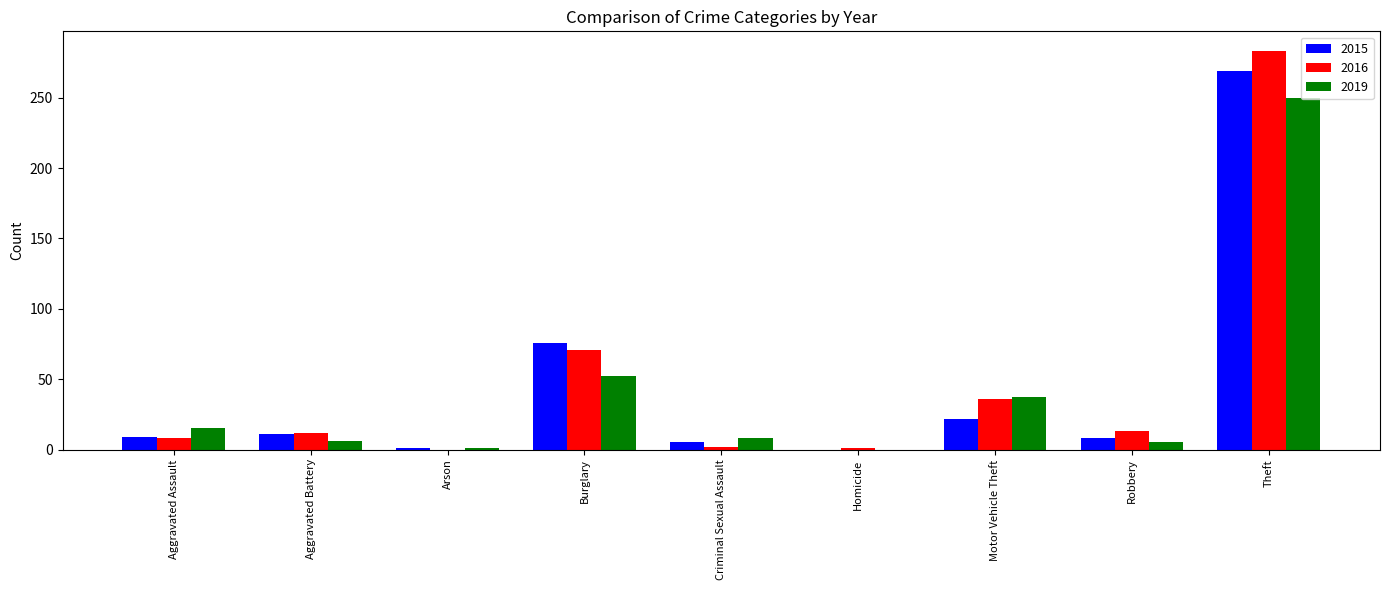

What is the total value across all series at Aggravated Assault?

32